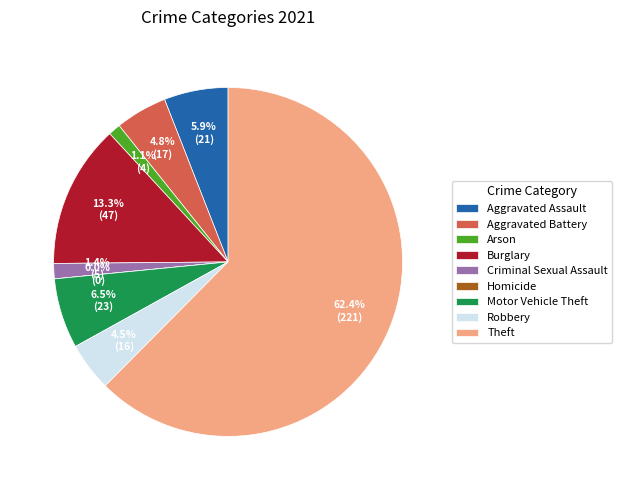

True or false: Criminal Sexual Assault accounts for 11% of the total.

False